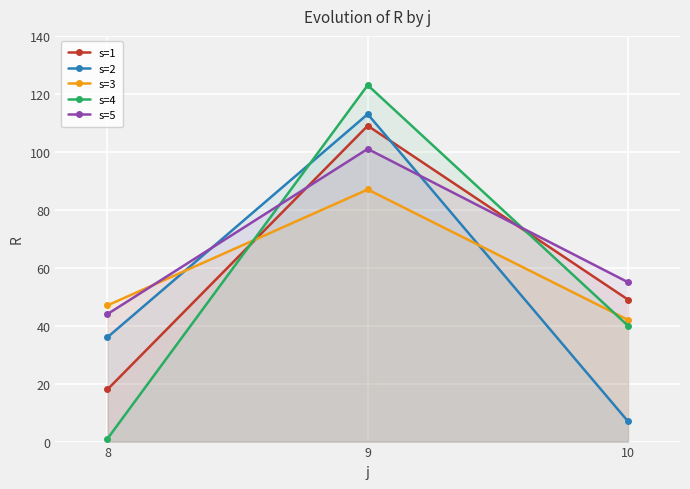

What is the total value across all series at 8?

146